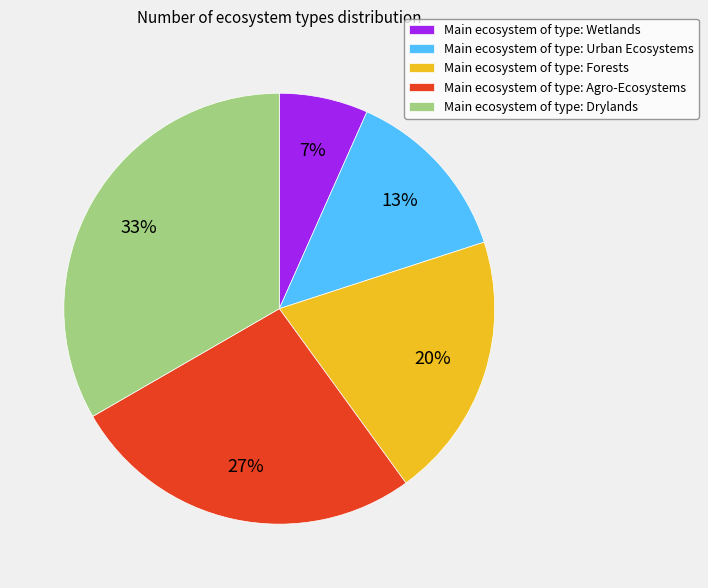

Does any single category account for the majority?

No